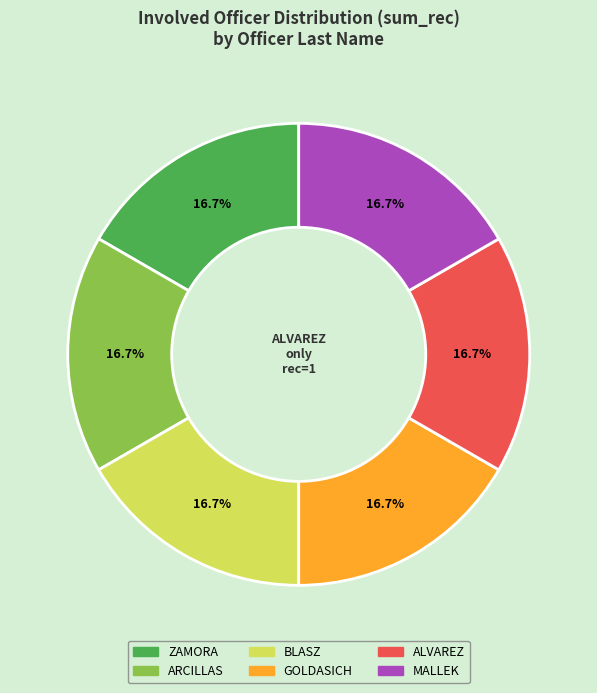

What portion of the pie excludes ALVAREZ?

83.3%